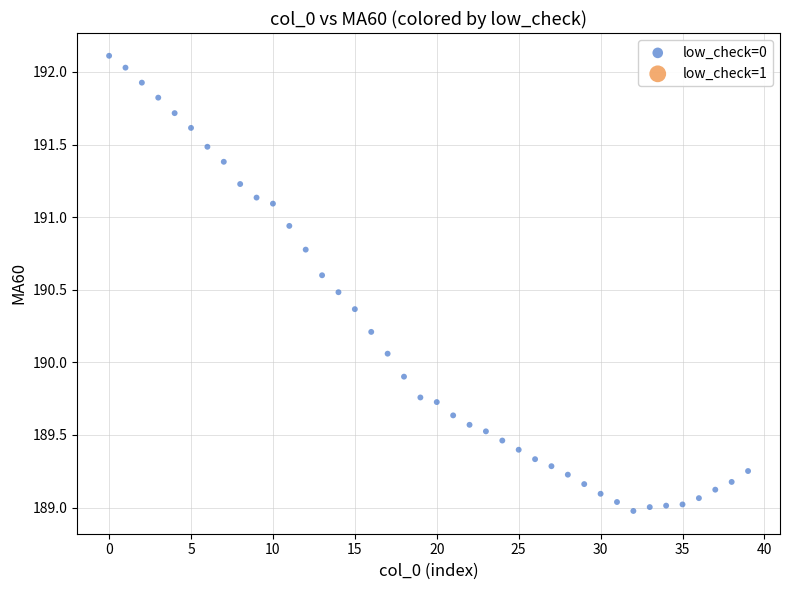

What is the range of Y values (max minus min)?

3.1